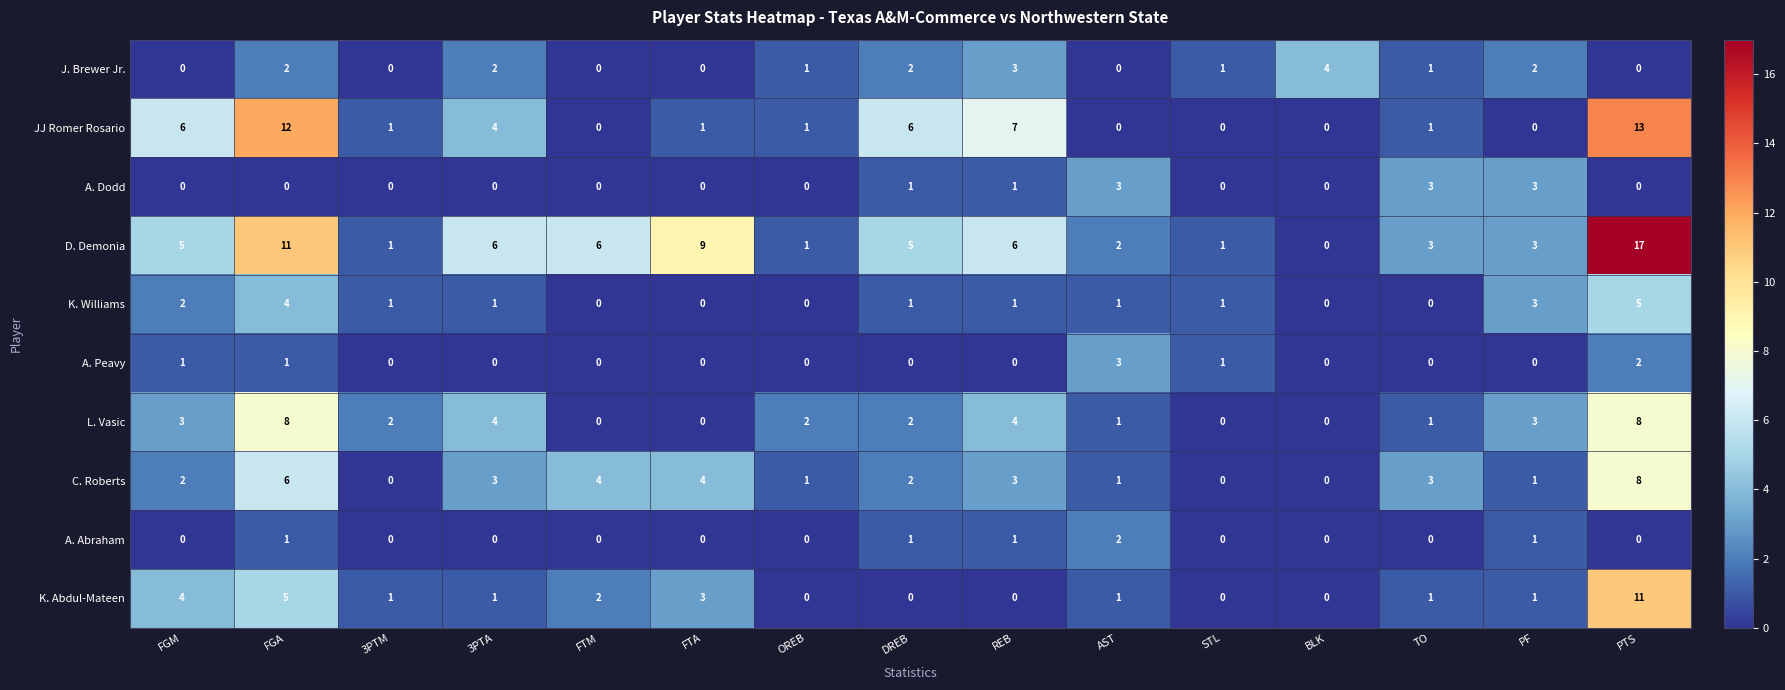

Which category has the highest value across all series?

PTS